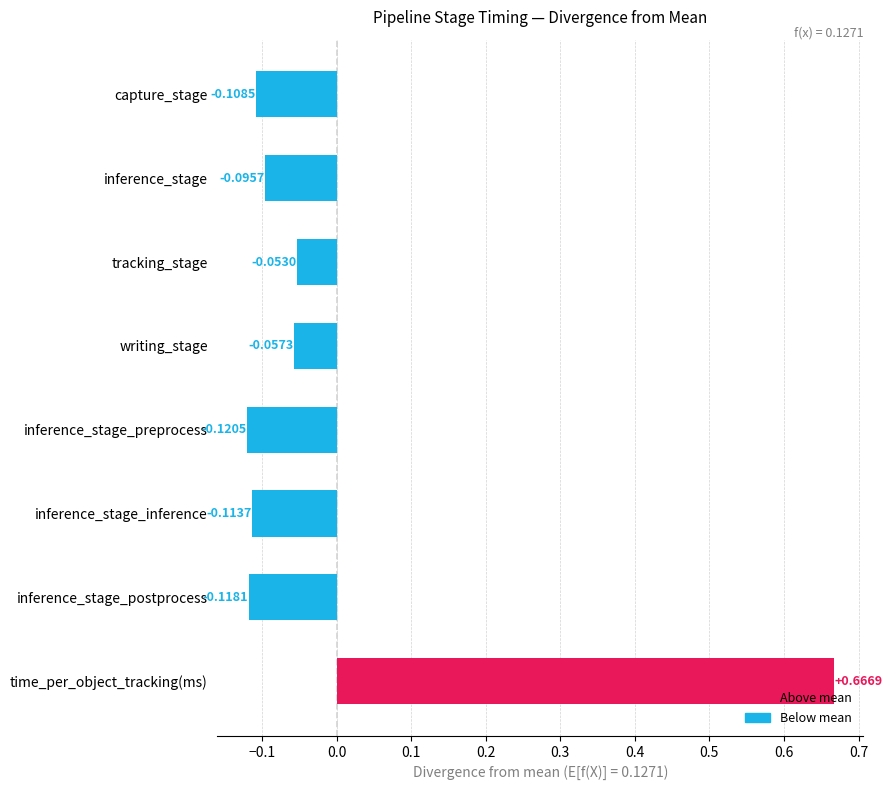

Which label corresponds to the smallest value in the chart?

inference_stage_preprocess